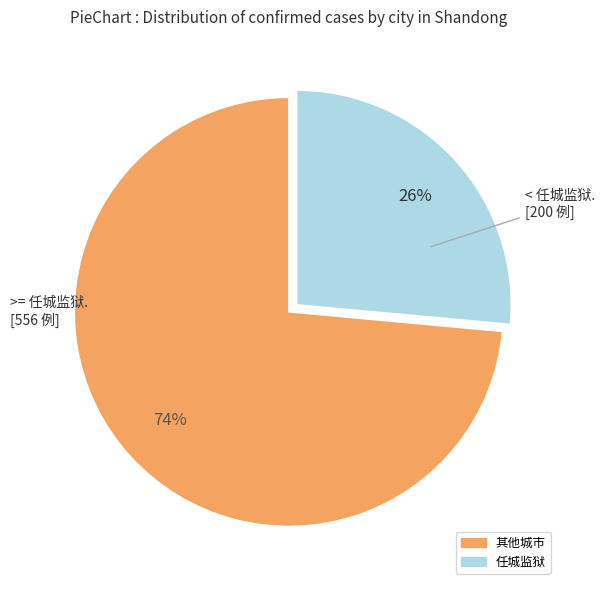

Does any single category account for the majority?

Yes